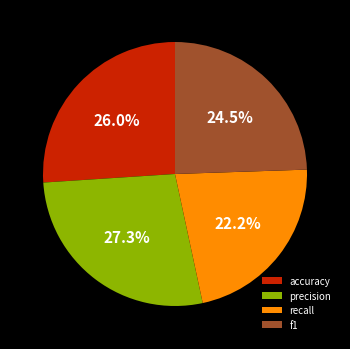

How many segments does this pie chart have?

4